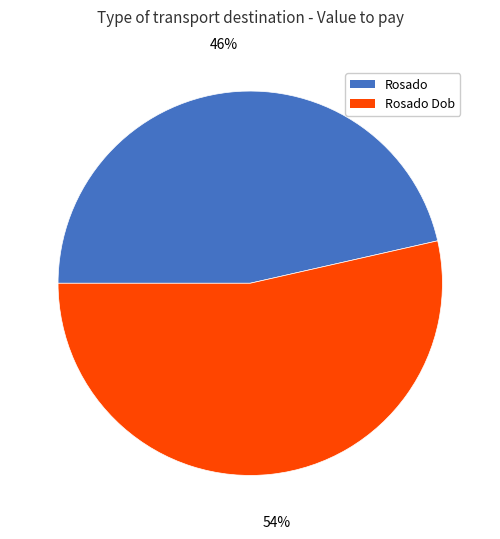

To the nearest percent, what percentage of the pie is Rosado?

46%